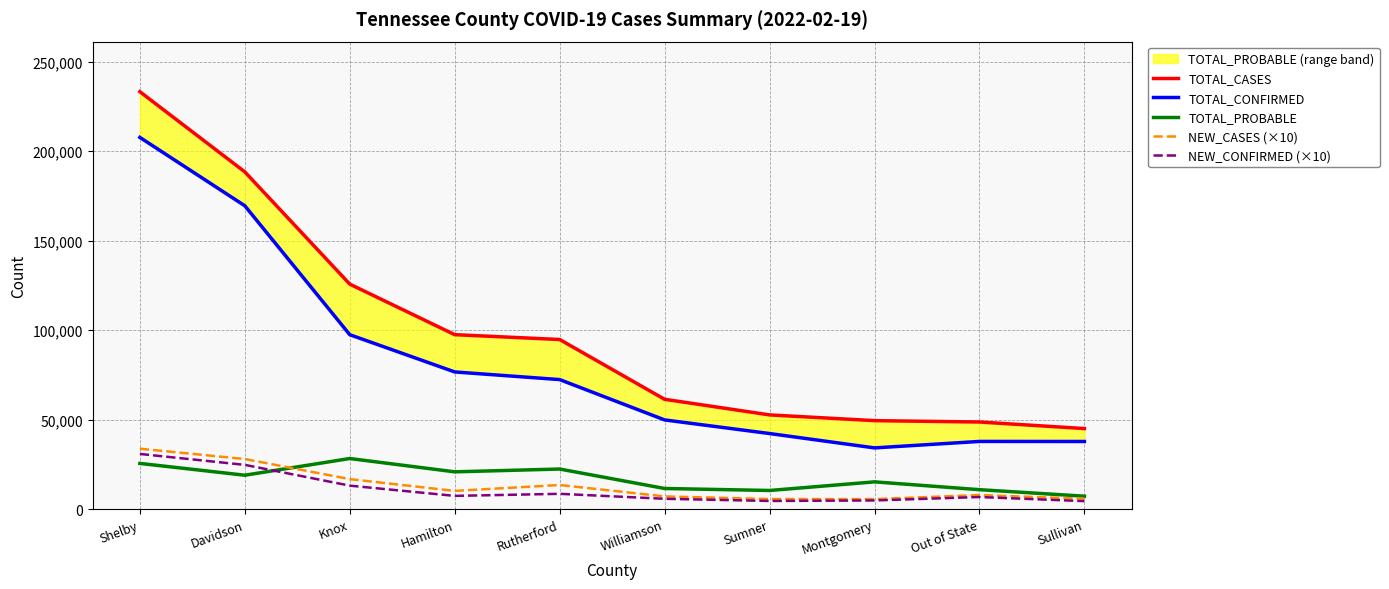

At which label is TOTAL_CONFIRMED closest to 120911?

Knox